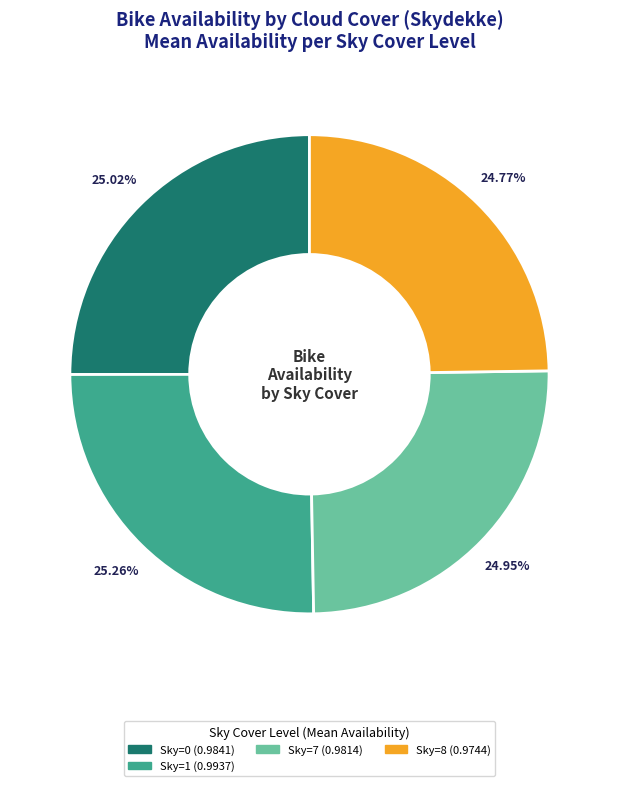

Is there any slice that represents more than half of the pie?

No